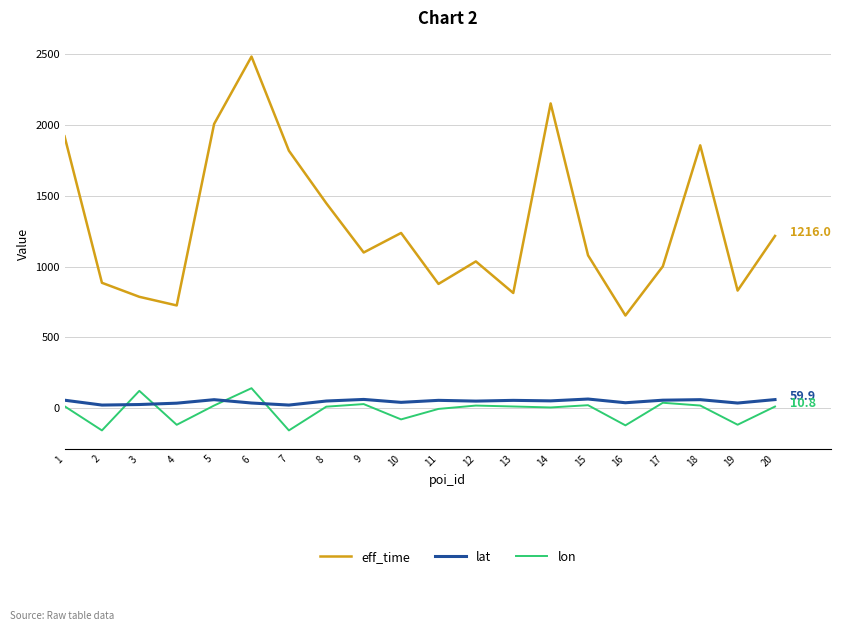

What is the lowest value of the lon series?

-157.9